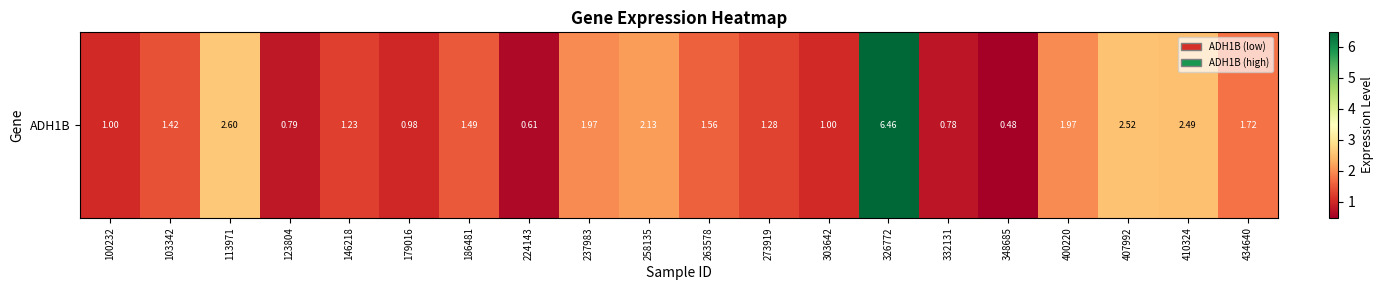

True or false: the data shows 0.5 at 348685.

True